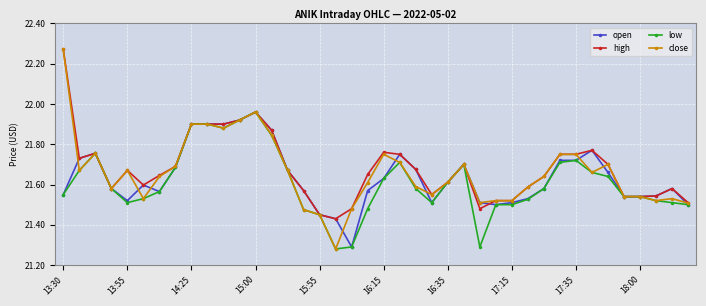

At how many categories does at least one series exceed 21?

40